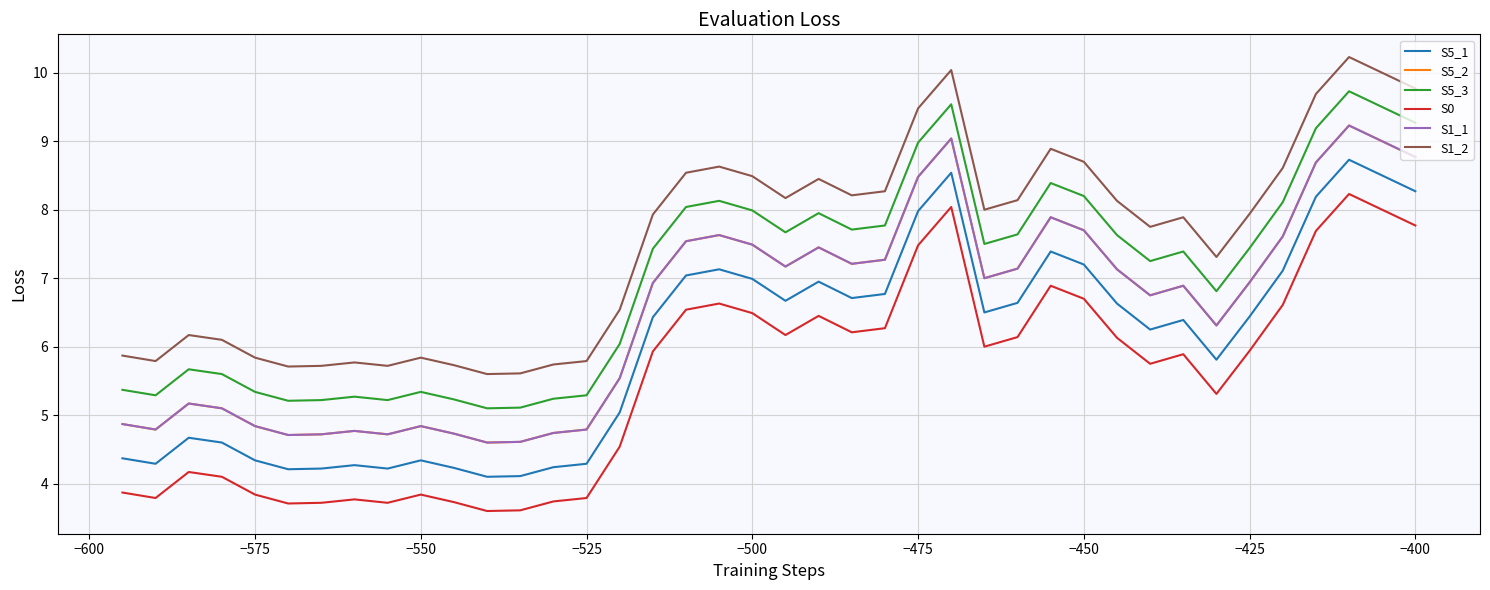

What is the average value of the S5_2 series?

6.5